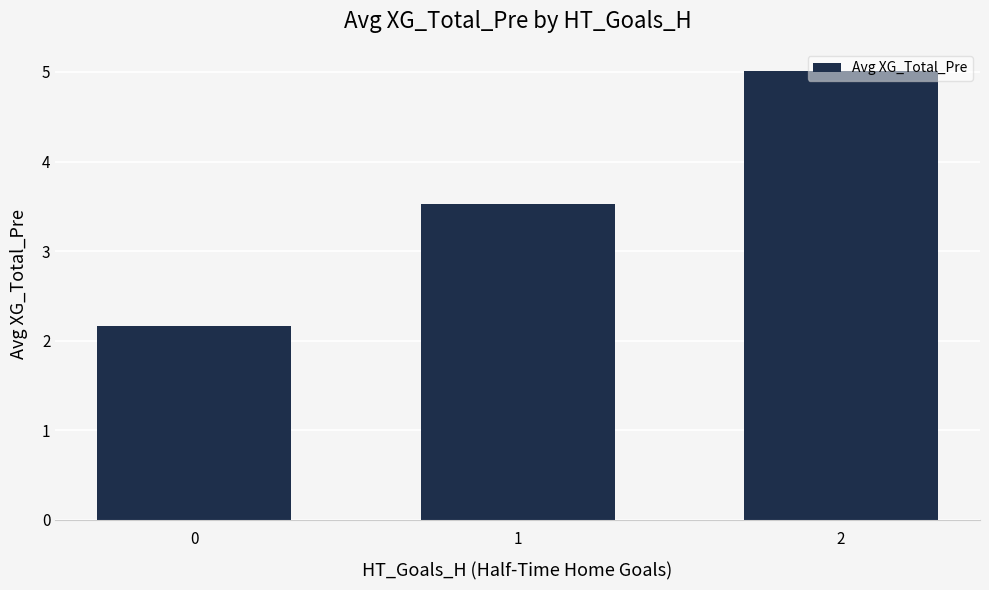

What is the difference between the values at 0 and 2?

2.8